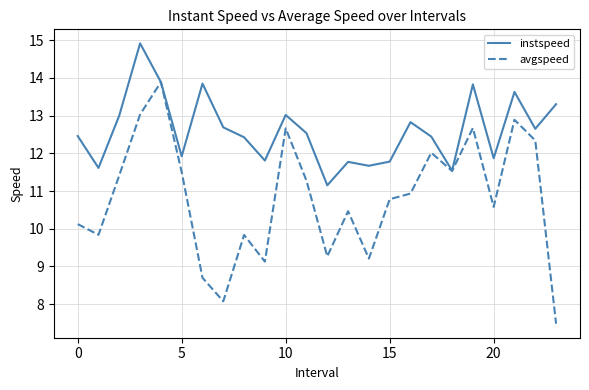

Which series has the largest range (max minus min)?

avgspeed